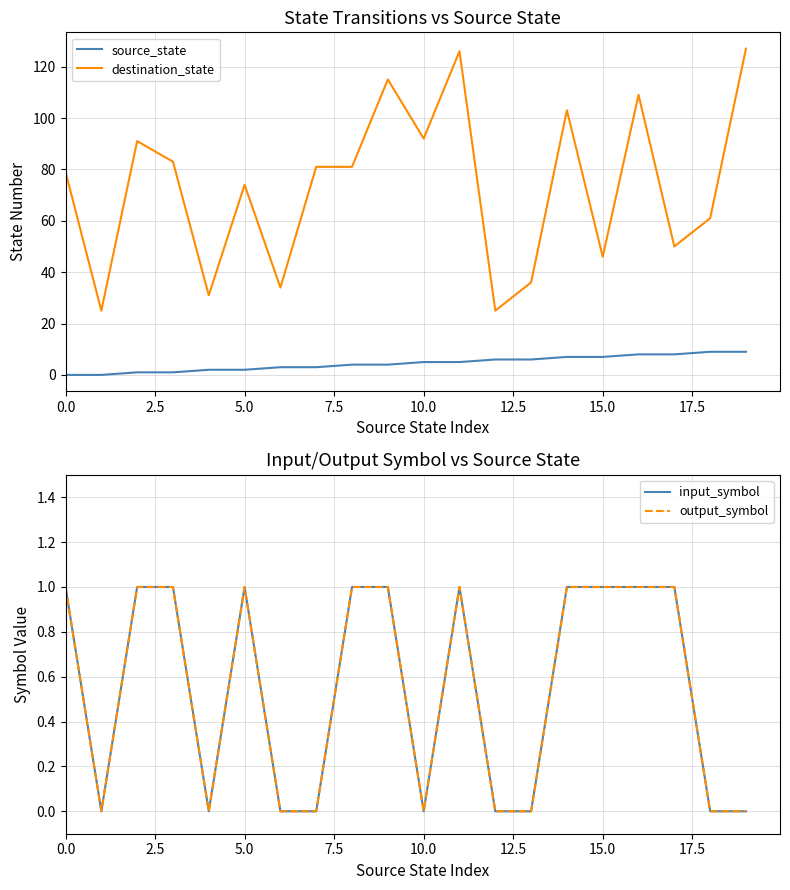

How many positive values does the output_symbol series have?

11